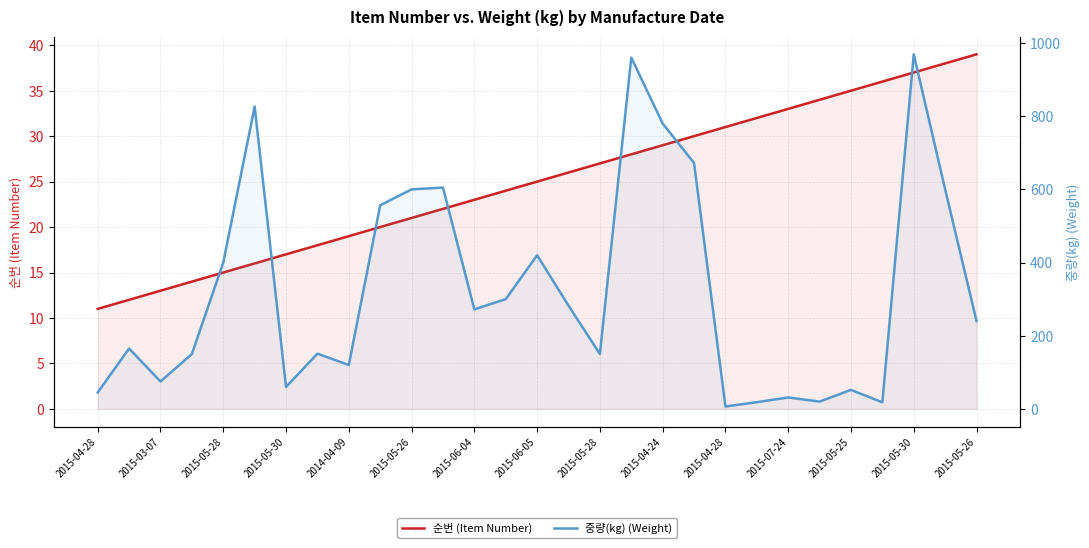

Between 2015-05-28 and 2014-04-09, which series saw the biggest shift?

중량(kg) (Weight)